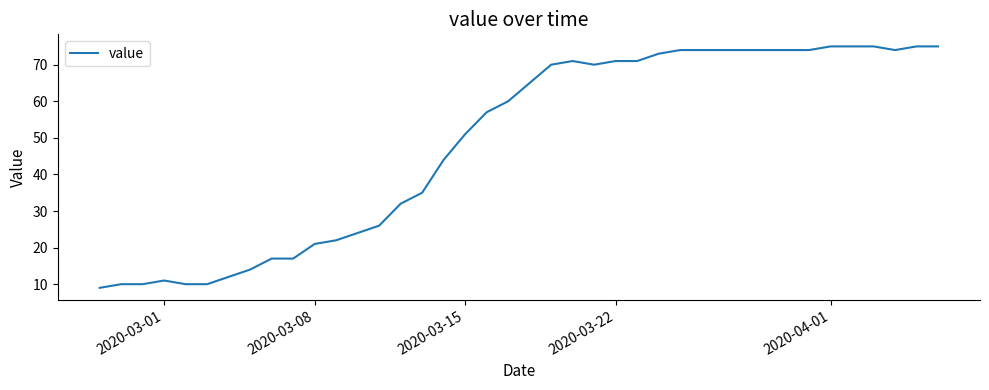

What is the maximum value shown in the chart?

75